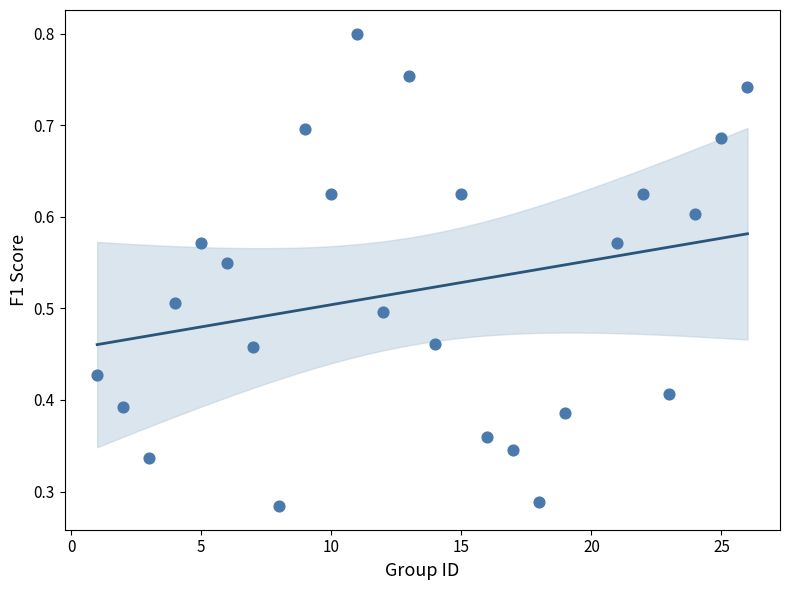

What is the range of X values (max minus min)?

25.0